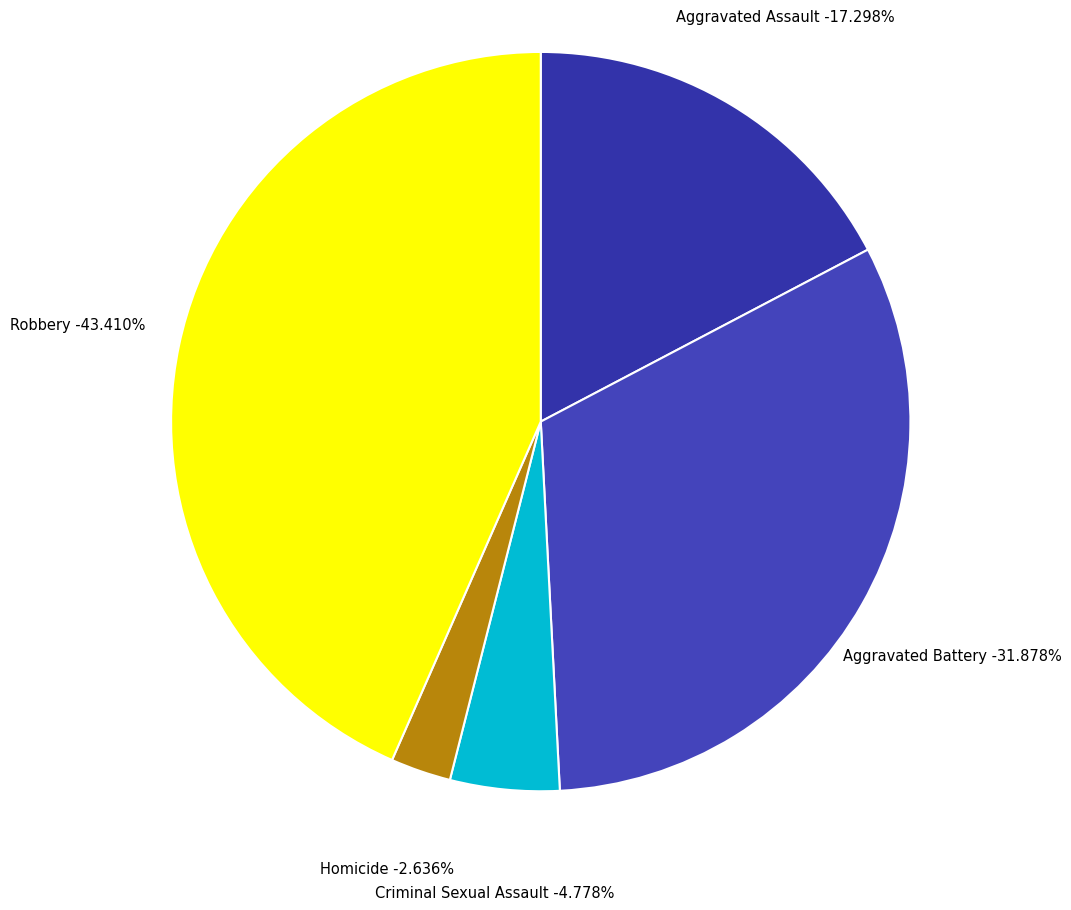

Which category has the smallest portion of the pie?

Homicide